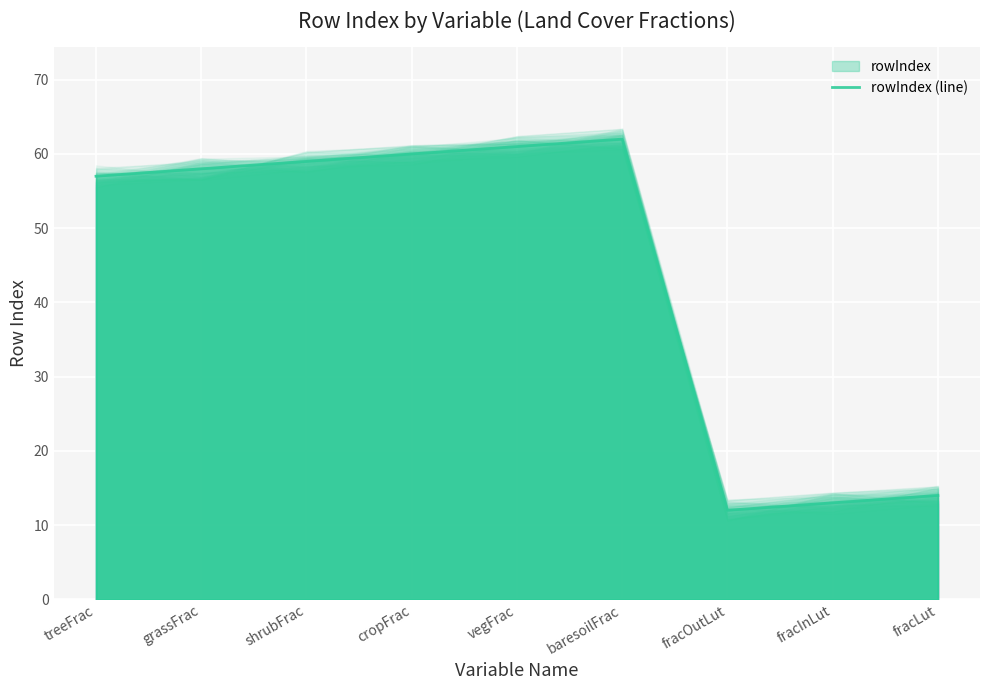

How many interior local valleys (lower than both neighbors) does the data have?

1